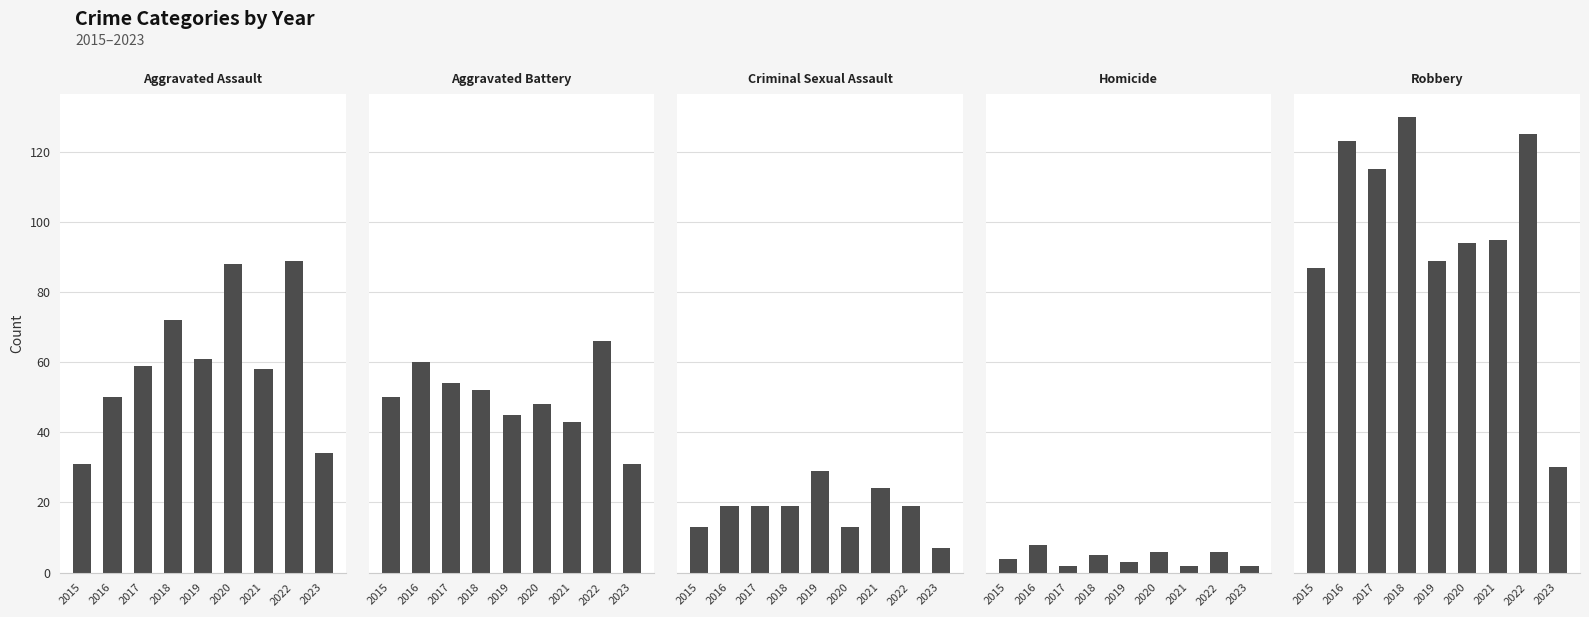

Does the chart contain any negative values?

No